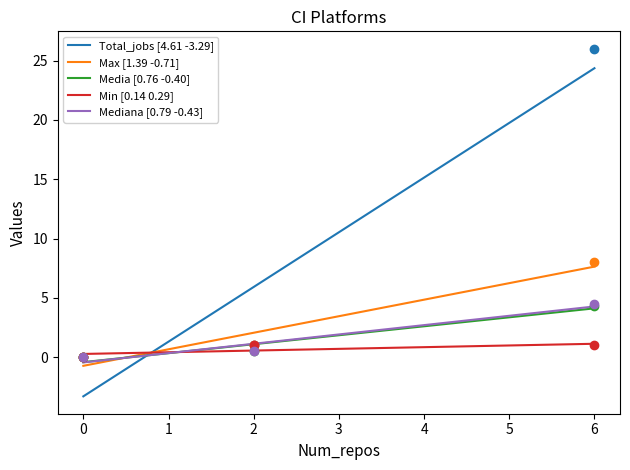

Which series has the widest spread of Y values?

Total_jobs